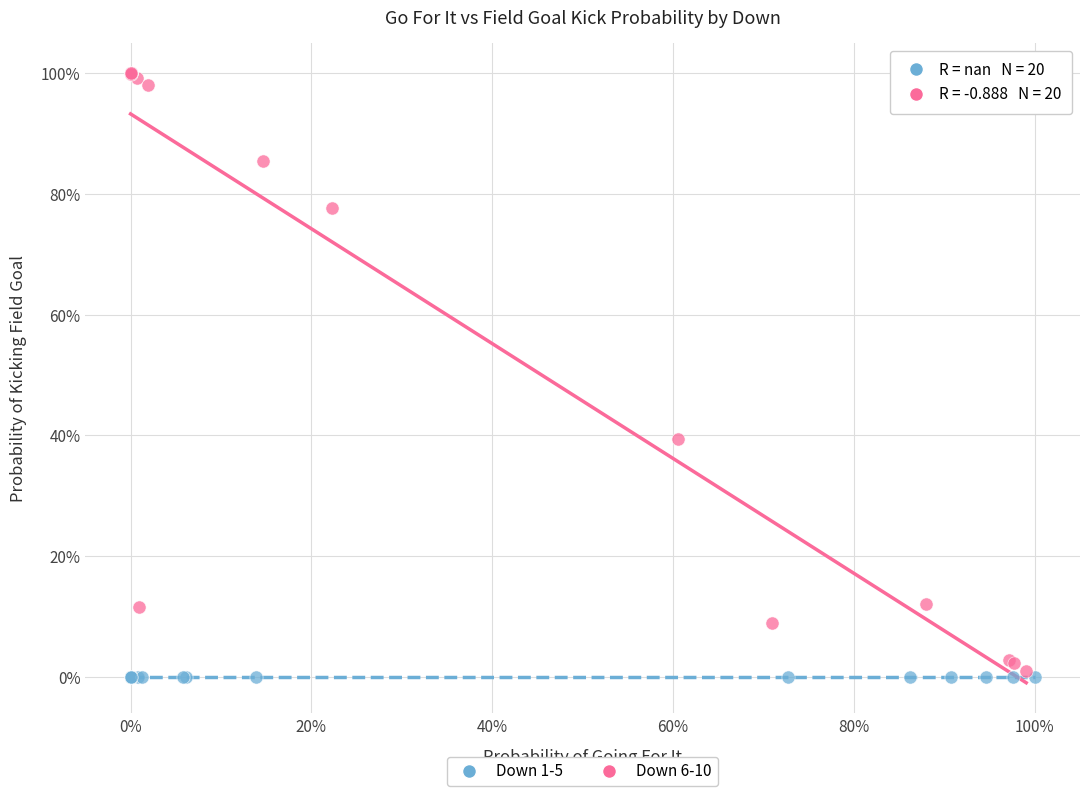

Which series contains the lowest Y value?

Down 1-5